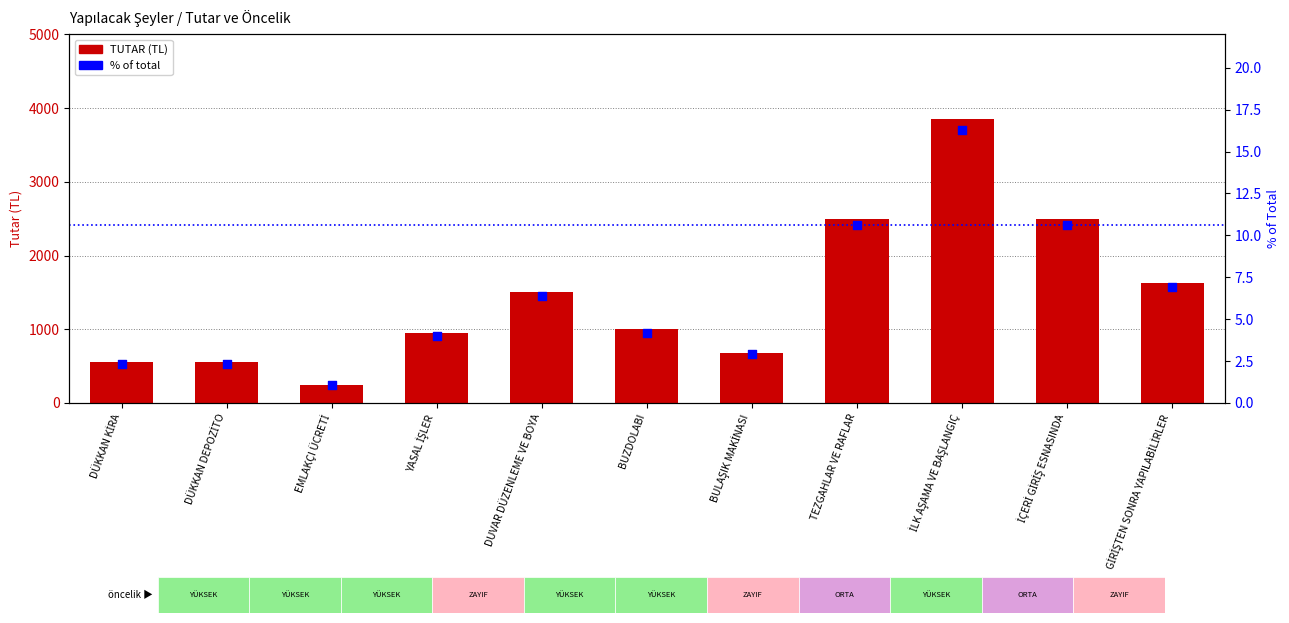

Which series reaches the maximum Y coordinate?

TUTAR (TL)